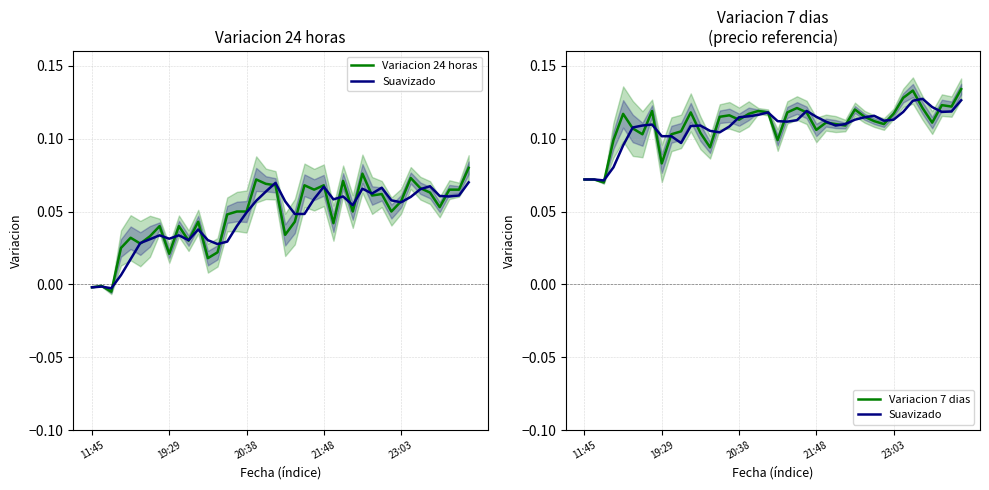

In Suavizado, how many points are higher than both neighbors (excluding endpoints)?

6